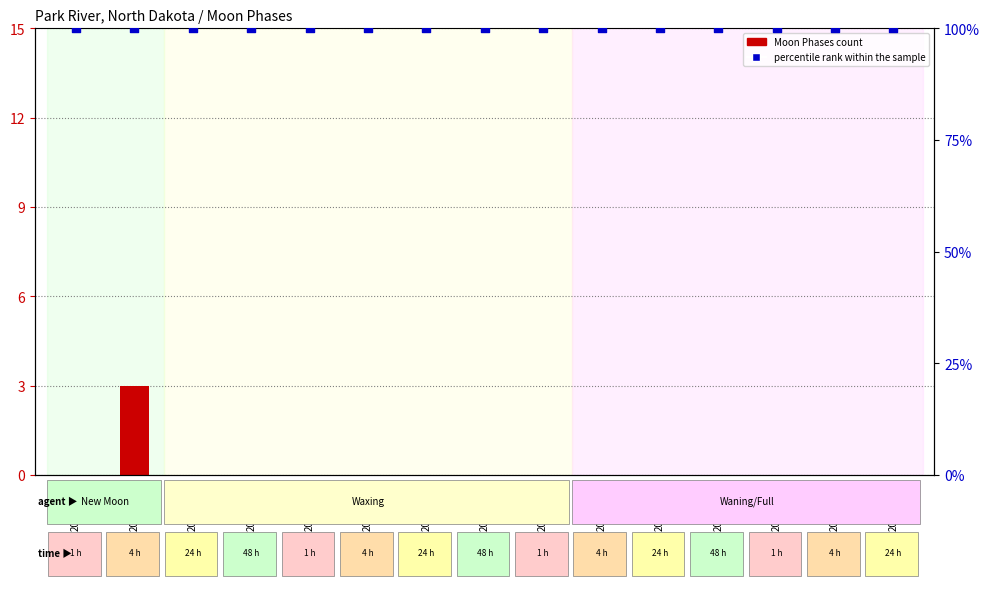

Is the value of percentile rank within the sample at 2022-03-14 greater than the value of Moon Phases at 2022-03-08?

Yes